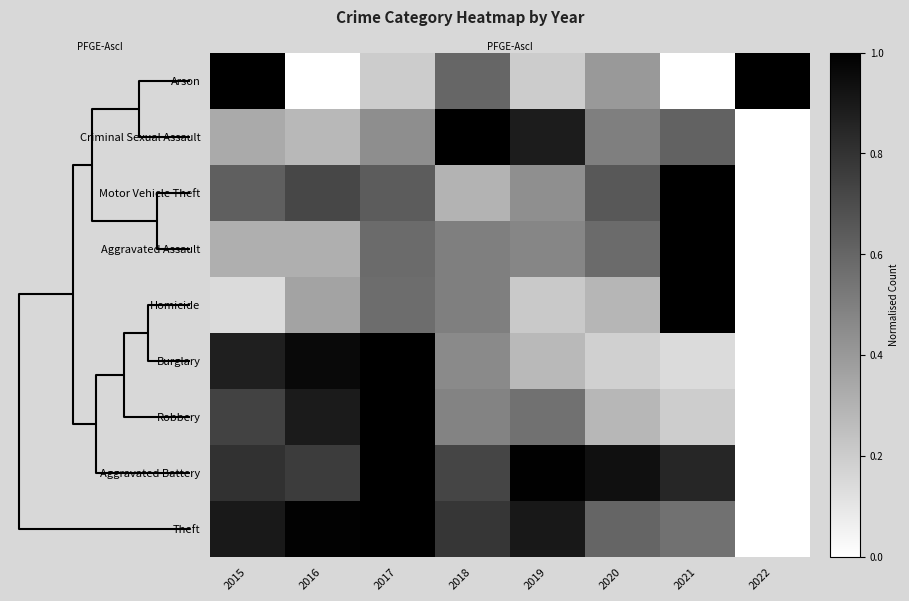

At 2018, list the series in order from smallest to largest.

Motor Vehicle Theft, Burglary, Robbery, Aggravated Assault, Homicide, Arson, Aggravated Battery, Theft, Criminal Sexual Assault